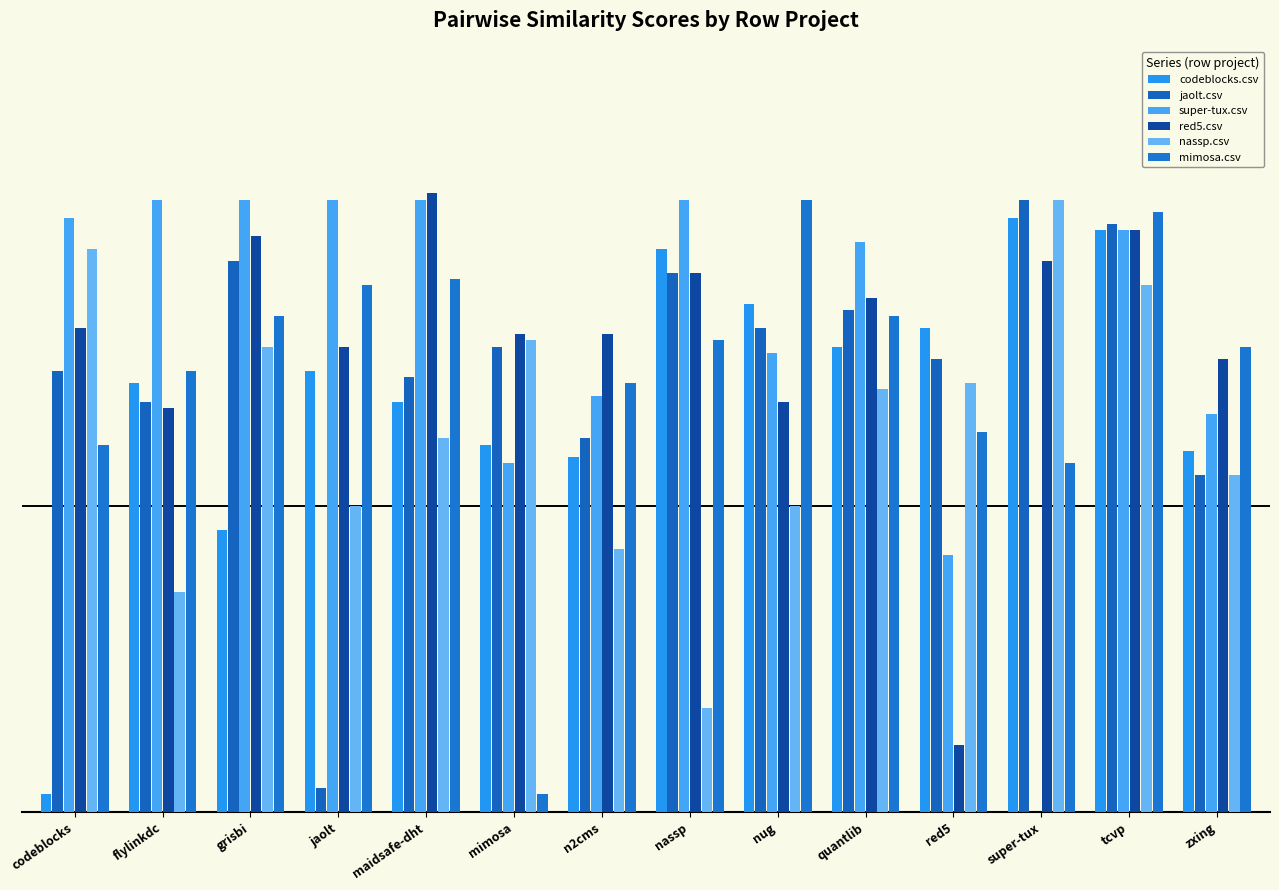

Read the jaolt.csv value at quantlib.

0.8